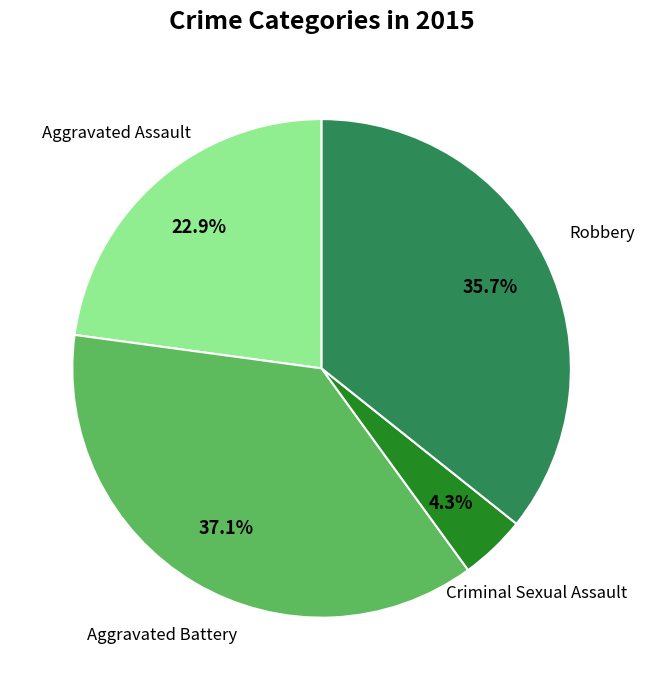

Does any single category account for the majority?

No